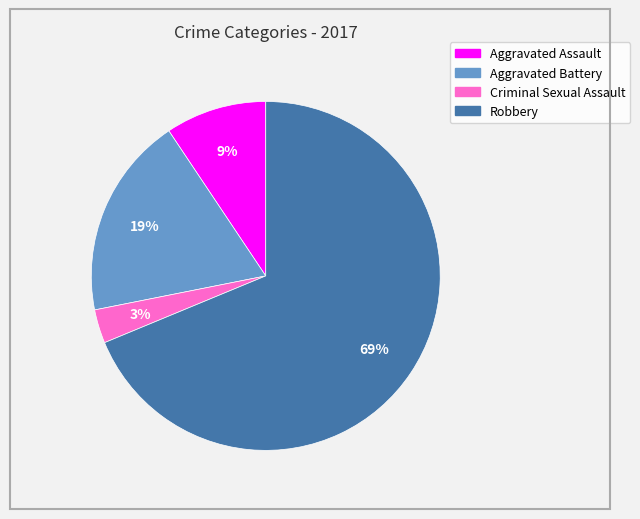

Which slice is the smallest?

Criminal Sexual Assault